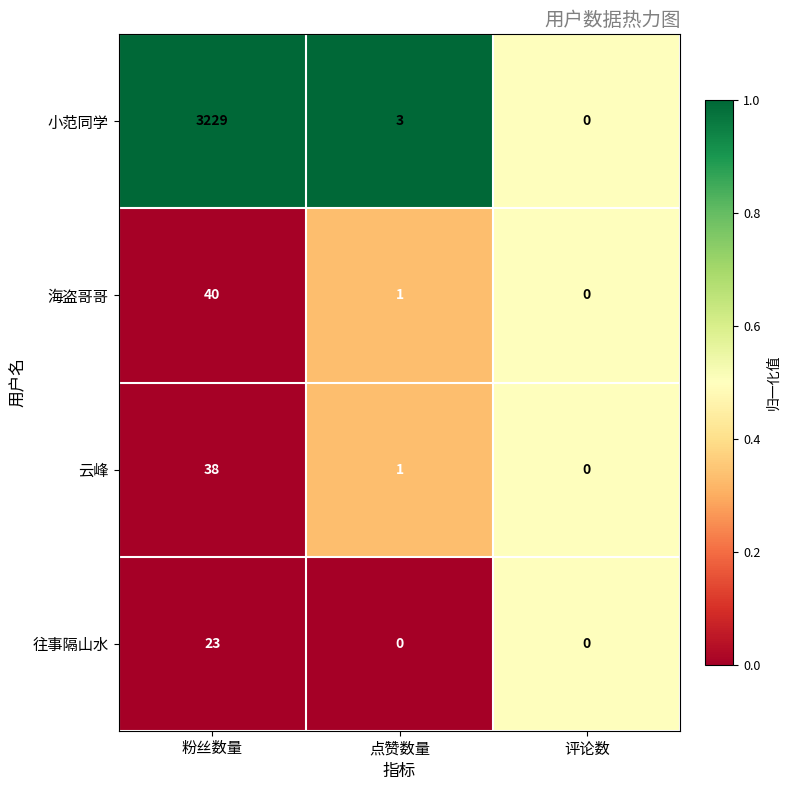

What is the total value across all series at 粉丝数量?

3330